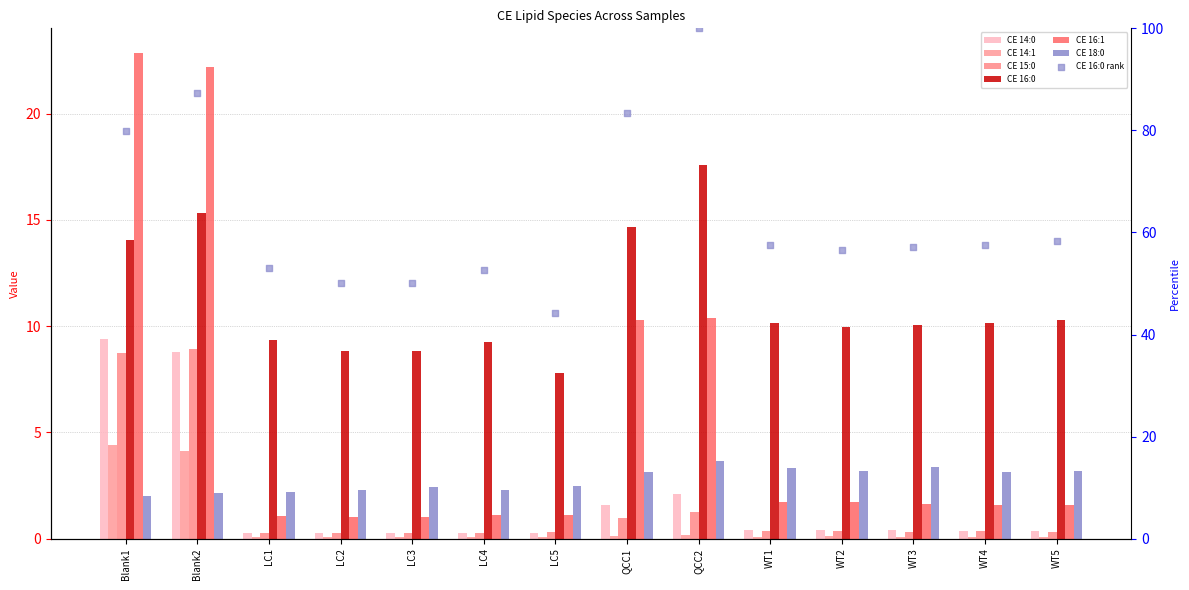

At which category is the sum across all series the highest?

Blank2